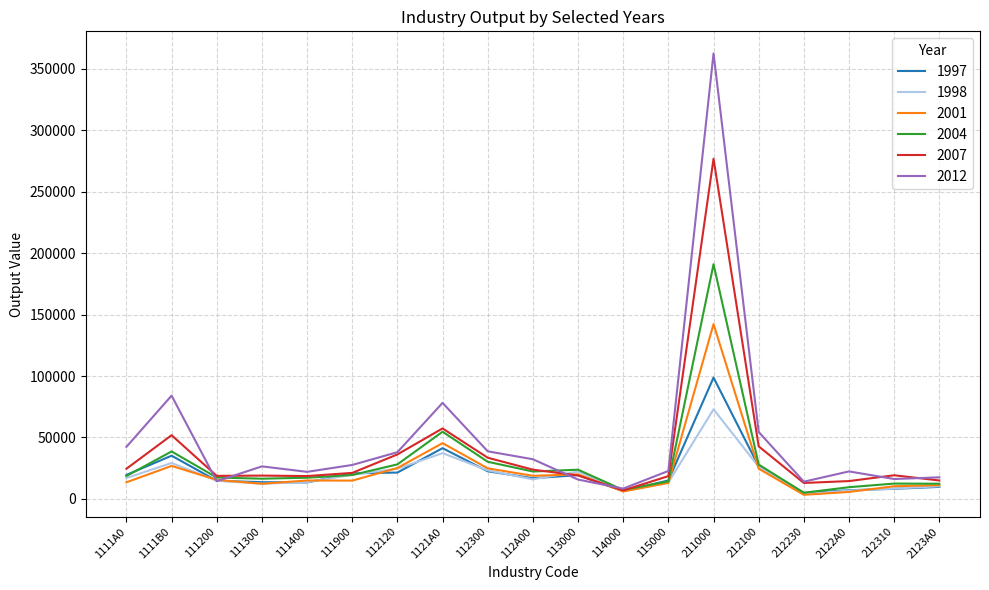

True or false: 2004 has more than 2 interior local peaks.

True